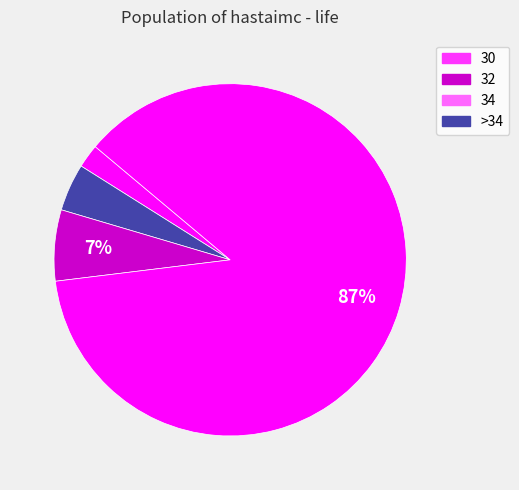

Is there any slice that represents more than half of the pie?

Yes